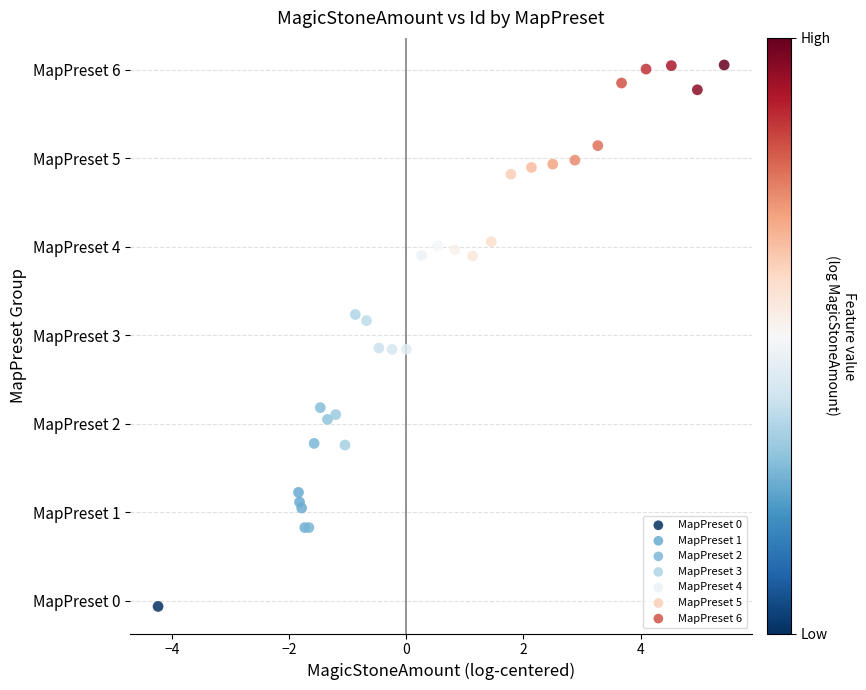

What are all the series names shown in the legend?

MapPreset 0, MapPreset 1, MapPreset 2, MapPreset 3, MapPreset 4, MapPreset 5, MapPreset 6